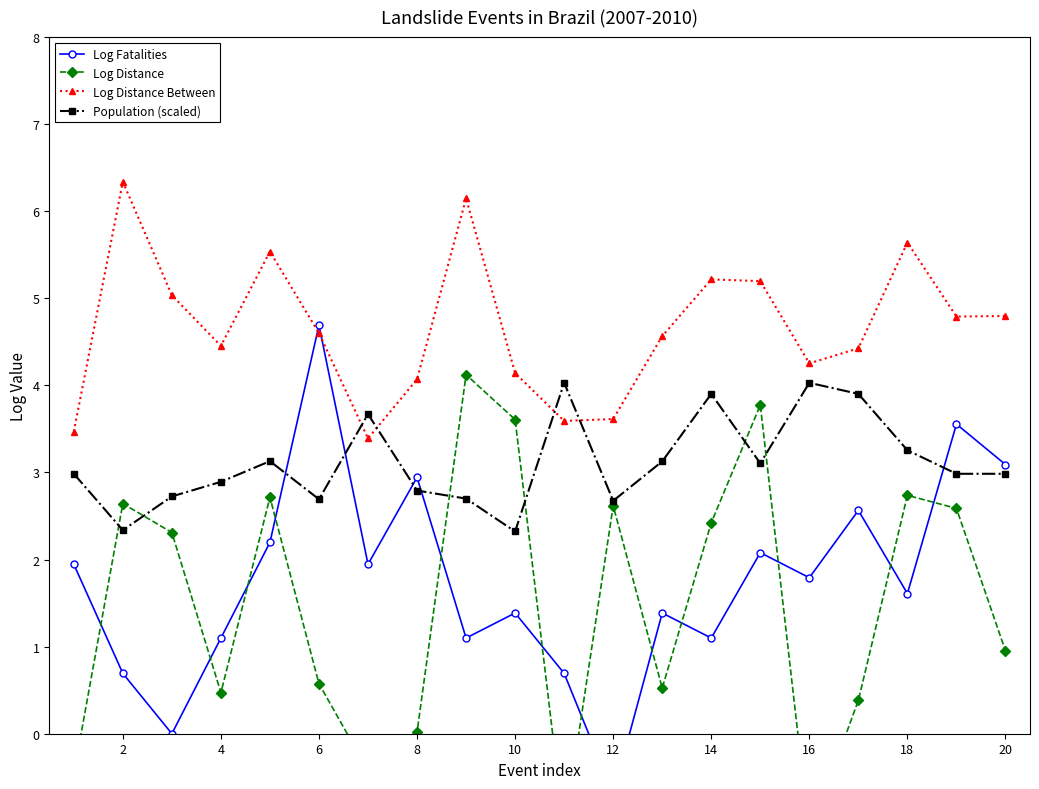

True or false: Log Distance and Log Distance Between intersect in this chart.

False